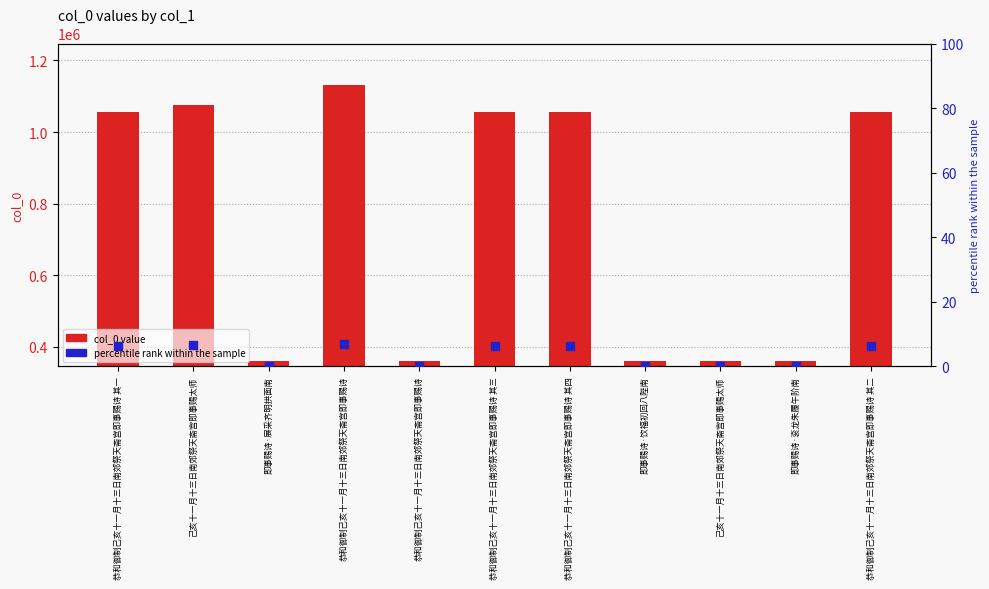

Which series has the largest Y range (max minus min)?

col_0 value